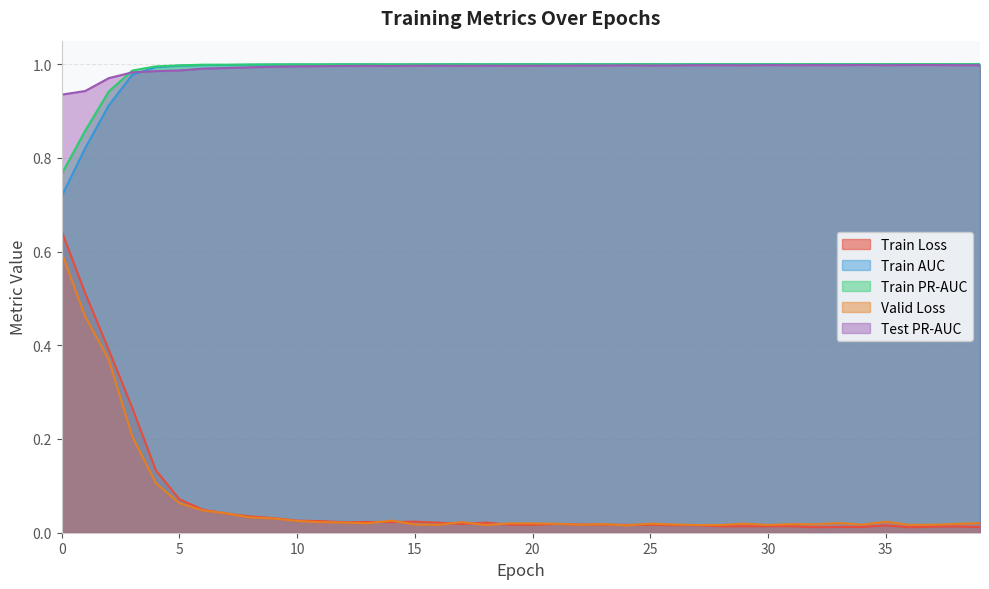

The value of train_auc at 38 is 0.3. True or false?

False